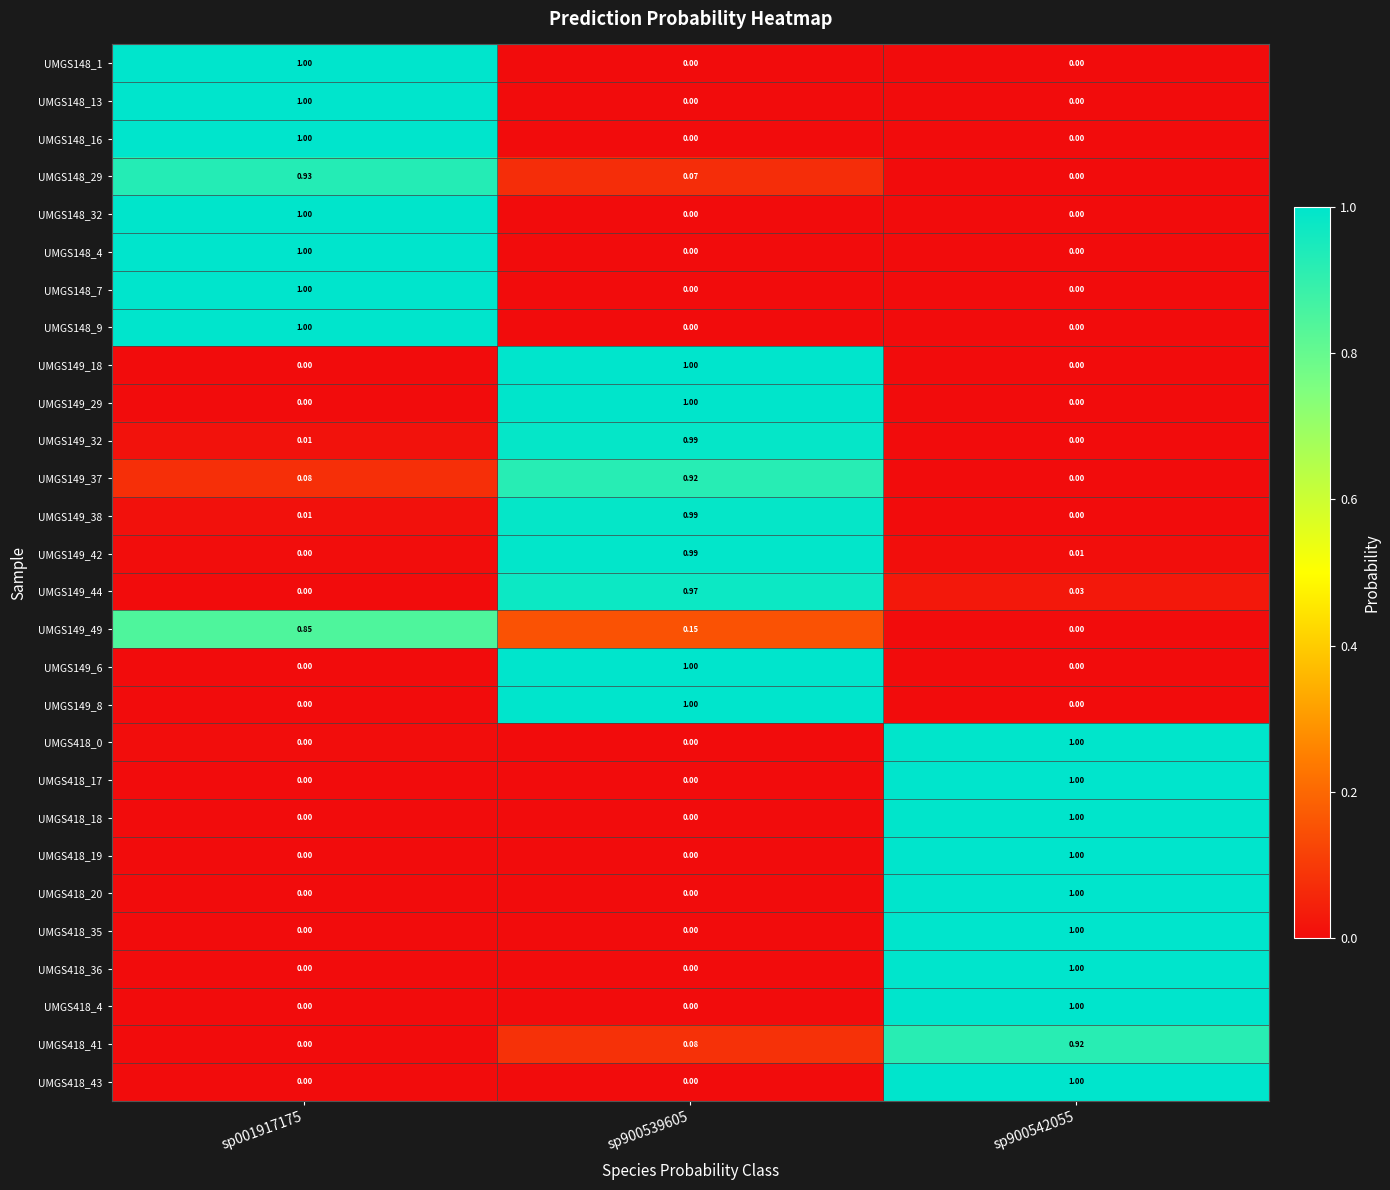

Is the value of UMGS149_29 at sp900542055 greater than the value of UMGS148_9 at sp001917175?

No